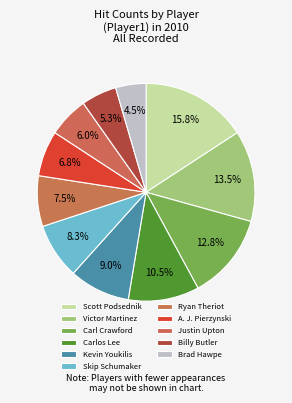

Is it true that Carl Crawford is 7% of the pie?

False